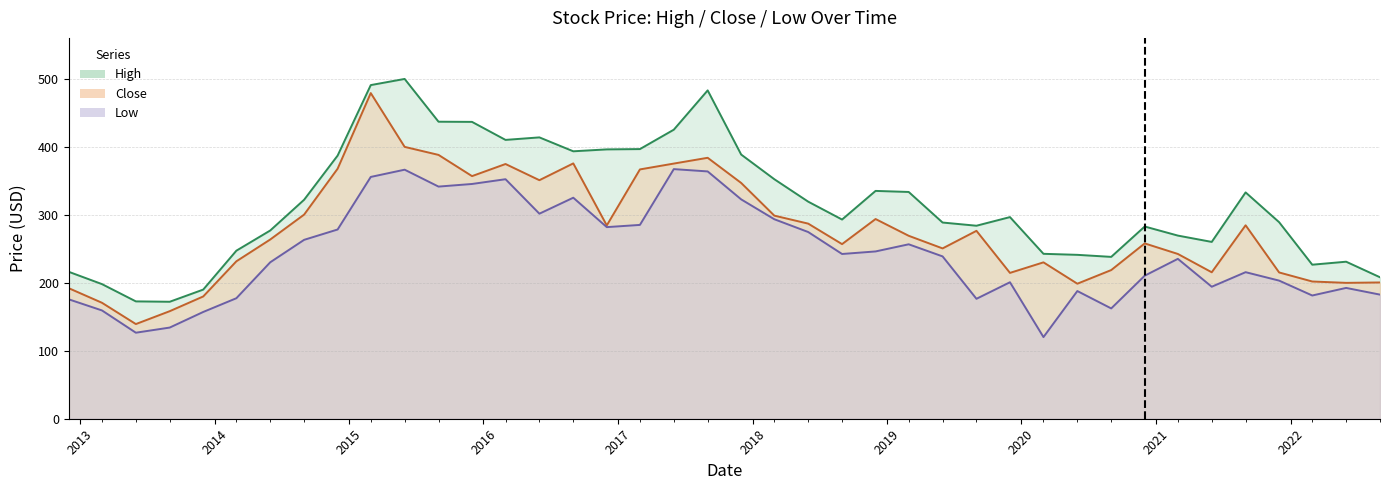

Reading left to right, what are all the values shown in this chart?

High: 2012-12-01=216.0	2013-03-01=197.9	2013-06-01=172.6	2013-09-01=172.0	2013-12-01=189.9	2014-03-01=247.1	2014-06-01=276.8	2014-09-01=322.0	2014-12-01=386.9	2015-03-01=490.6	2015-06-01=499.6	2015-09-01=436.8	2015-12-01=436.5	2016-03-01=410.0	2016-06-01=413.7	2016-09-01=393.2	2016-12-01=396.1	2017-03-01=396.5	2017-06-01=425.0	2017-09-01=482.8	2017-12-01=388.4	2018-03-01=352.2	2018-06-01=319.2	2018-09-01=292.9	2018-12-01=335.0	2019-03-01=333.4	2019-06-01=288.5	2019-09-01=283.8	2019-12-01=296.5	2020-03-01=242.5	2020-06-01=241.0	2020-09-01=238.0	2020-12-01=282.6	2021-03-01=269.3	2021-06-01=260.0	2021-09-01=332.8	2021-12-01=289.0	2022-03-01=226.5	2022-06-01=230.9	2022-09-01=208.0
Close: 2012-12-01=191.9	2013-03-01=170.5	2013-06-01=139.2	2013-09-01=158.2	2013-12-01=179.8	2014-03-01=231.5	2014-06-01=263.6	2014-09-01=300.1	2014-12-01=367.6	2015-03-01=478.9	2015-06-01=399.8	2015-09-01=387.9	2015-12-01=356.8	2016-03-01=374.6	2016-06-01=350.8	2016-09-01=375.4	2016-12-01=284.2	2017-03-01=366.6	2017-06-01=375.2	2017-09-01=383.7	2017-12-01=346.7	2018-03-01=298.6	2018-06-01=286.9	2018-09-01=256.8	2018-12-01=293.6	2019-03-01=269.0	2019-06-01=250.4	2019-09-01=276.3	2019-12-01=214.4	2020-03-01=229.9	2020-06-01=198.6	2020-09-01=218.6	2020-12-01=257.8	2021-03-01=242.3	2021-06-01=215.3	2021-09-01=284.4	2021-12-01=215.1	2022-03-01=201.8	2022-06-01=199.8	2022-09-01=200.4
Low: 2012-12-01=175.6	2013-03-01=159.2	2013-06-01=126.5	2013-09-01=134.1	2013-12-01=157.0	2014-03-01=177.2	2014-06-01=230.1	2014-09-01=263.1	2014-12-01=278.2	2015-03-01=355.6	2015-06-01=366.2	2015-09-01=341.4	2015-12-01=345.2	2016-03-01=352.2	2016-06-01=301.5	2016-09-01=325.0	2016-12-01=281.8	2017-03-01=285.0	2017-06-01=367.1	2017-09-01=363.6	2017-12-01=322.6	2018-03-01=293.4	2018-06-01=274.6	2018-09-01=242.2	2018-12-01=246.0	2019-03-01=256.5	2019-06-01=238.7	2019-09-01=176.3	2019-12-01=200.7	2020-03-01=120.0	2020-06-01=187.8	2020-09-01=162.2	2020-12-01=210.3	2021-03-01=235.1	2021-06-01=194.1	2021-09-01=215.5	2021-12-01=203.1	2022-03-01=181.2	2022-06-01=192.3	2022-09-01=182.5